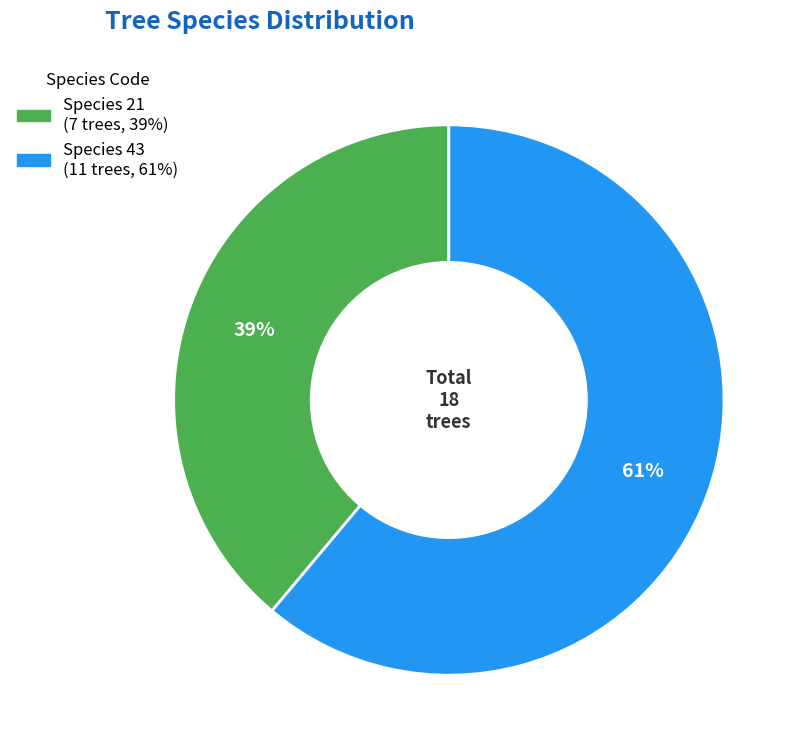

To the nearest percent, what is the difference between the largest and smallest slice percentages?

22%